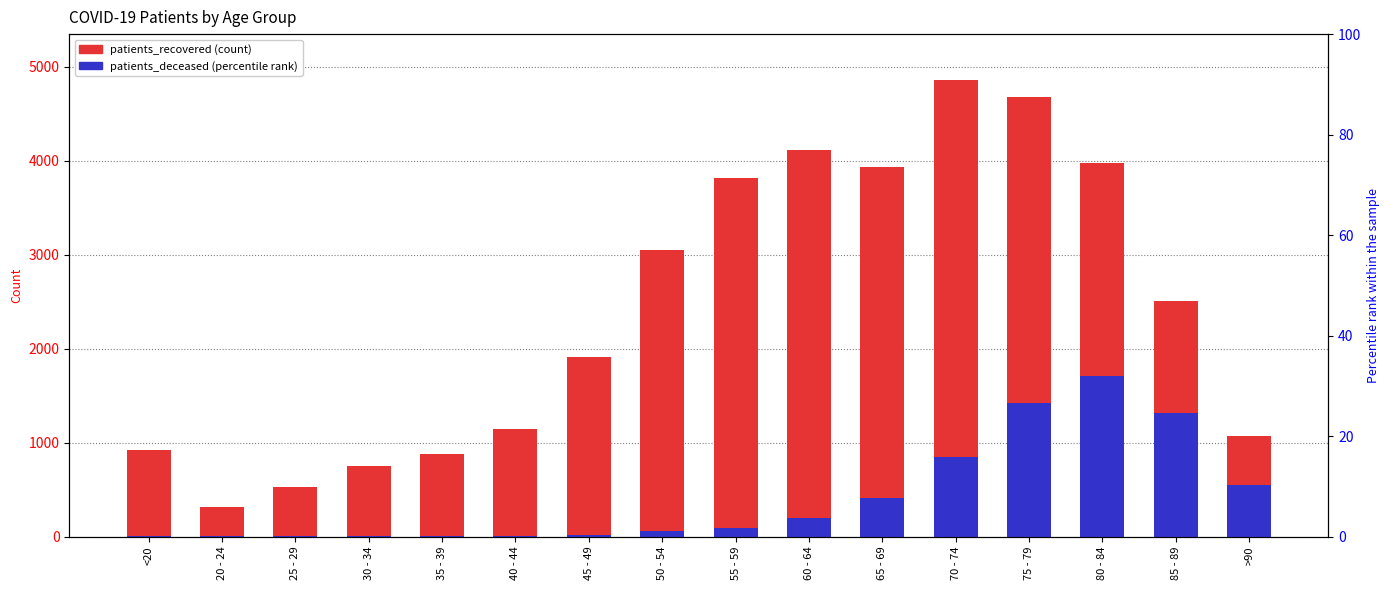

What is the maximum value shown in the chart?

4859